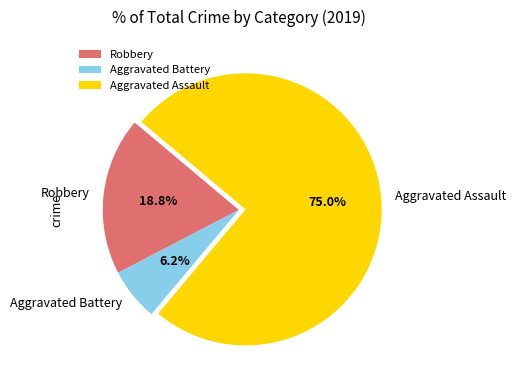

To the nearest percent, what is the difference between the Robbery and Aggravated Assault slice percentages?

56%